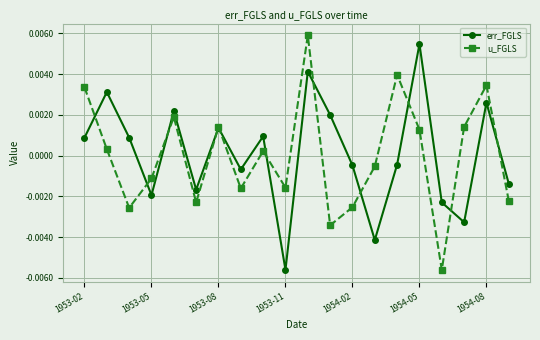

How many interior local valleys does the u_FGLS series have?

6